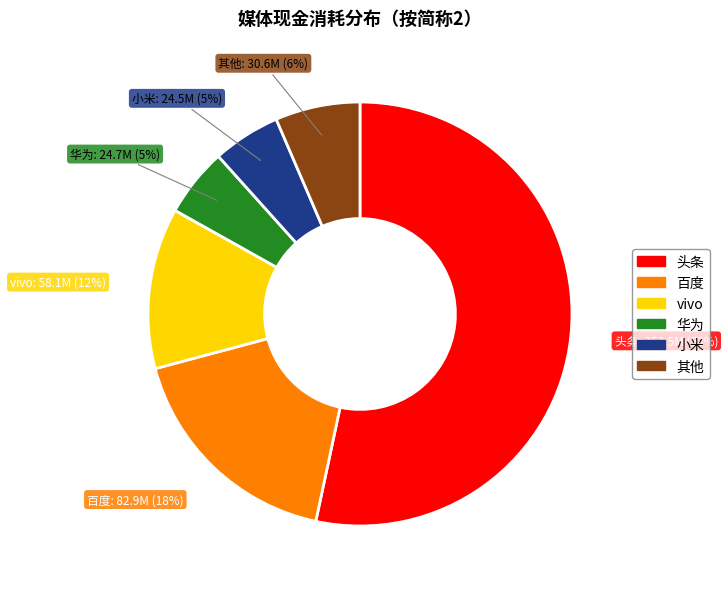

Does any single category account for the majority?

Yes